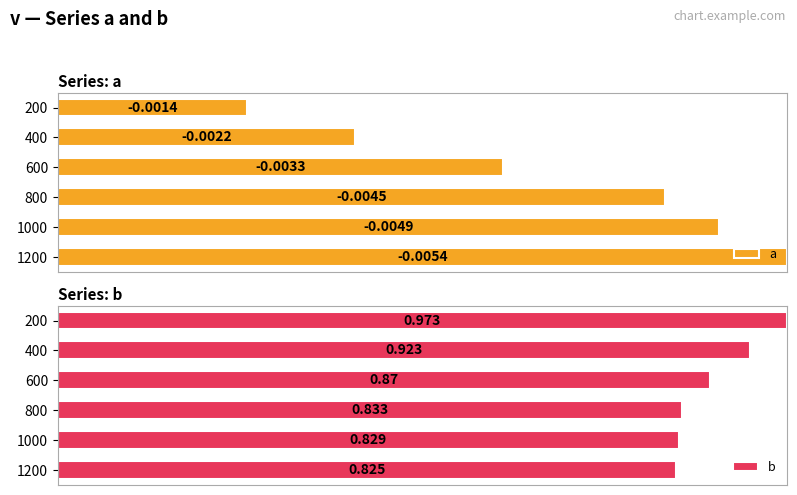

True or false: a has a value of 0.6 at 800.

False